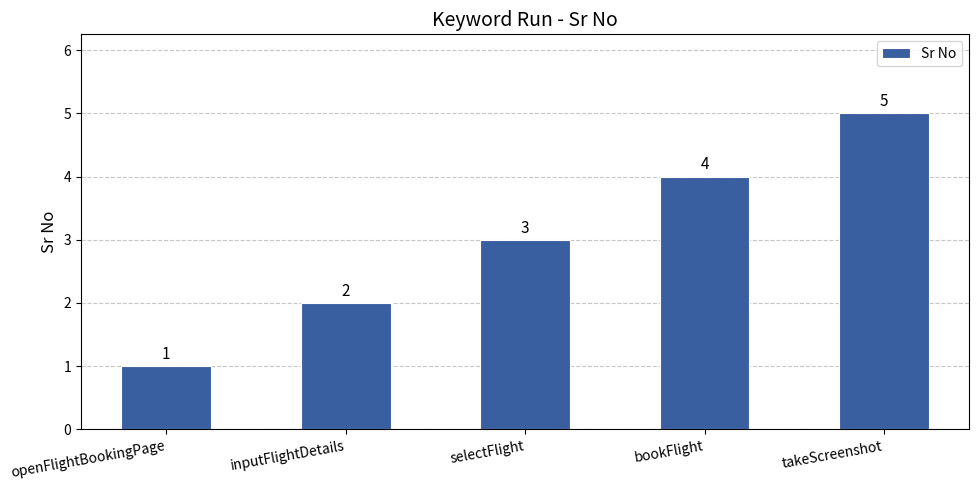

What position from the right is bookFlight?

2